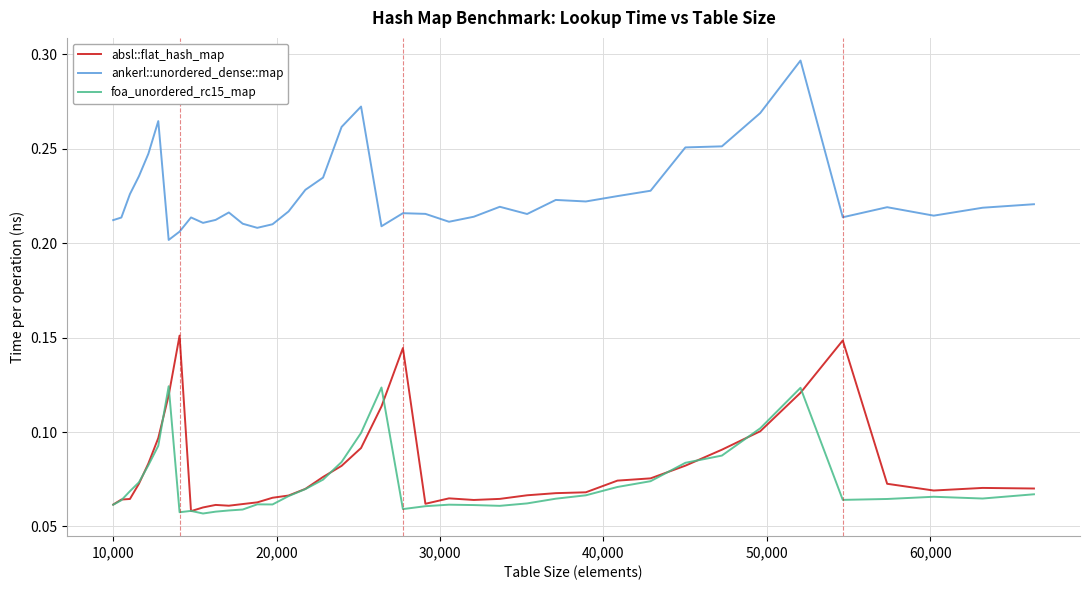

Which series has the largest total across all categories?

ankerl::unordered_dense::map